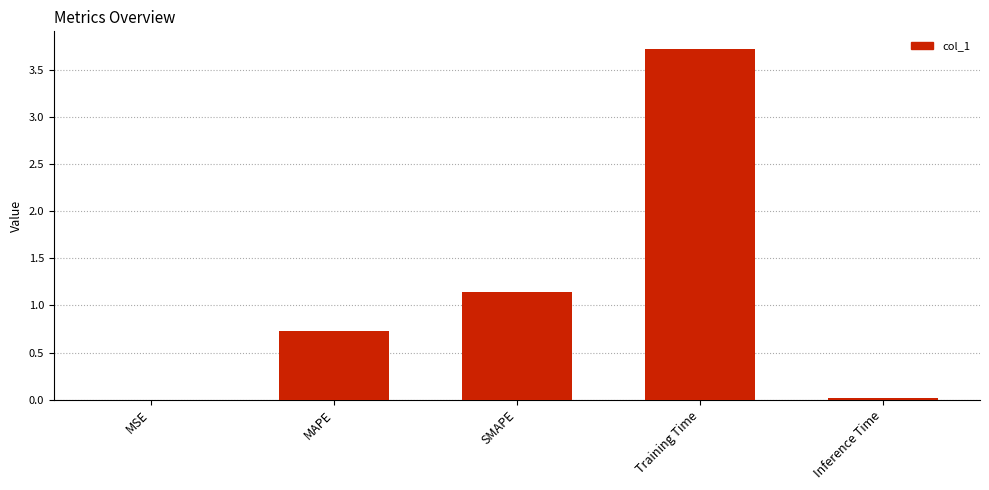

Which label corresponds to the largest value in the chart?

Training Time